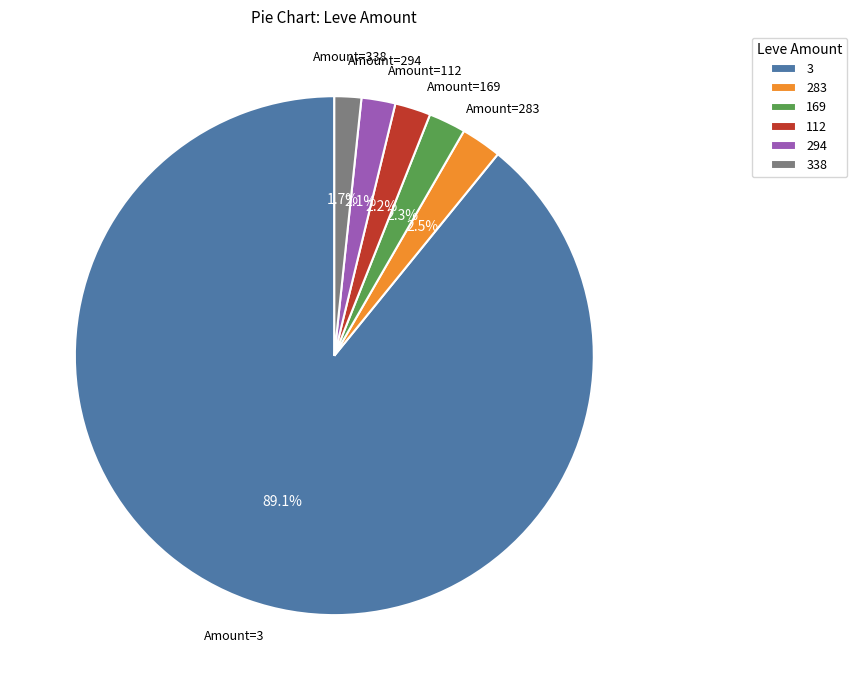

Between 3 and 294, which is larger?

3